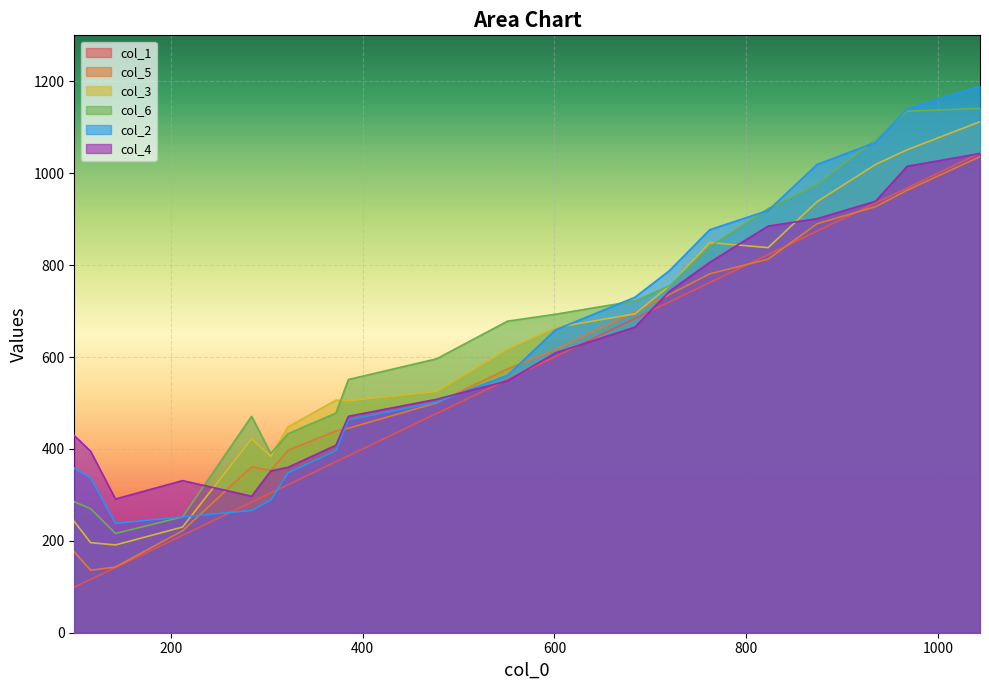

How many lines are shown in the chart?

6